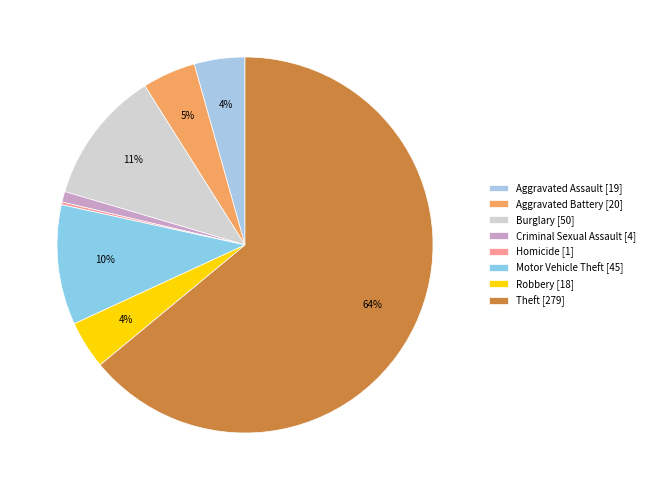

Which category has the biggest portion of the pie?

Theft [279]